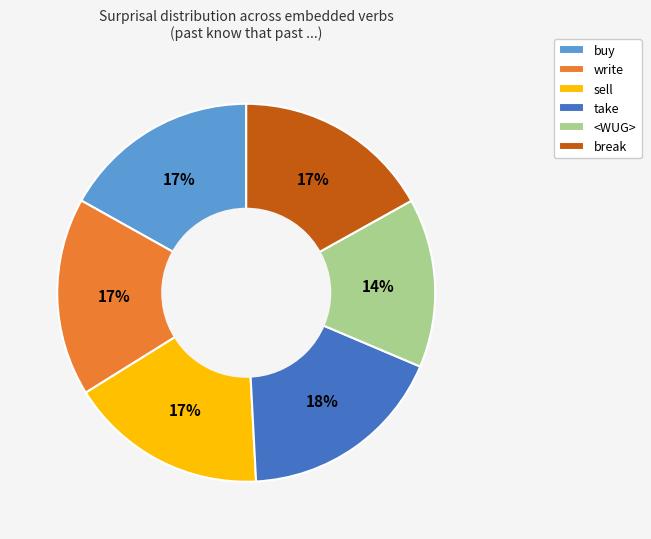

Combined, do buy and take account for over 50%?

No